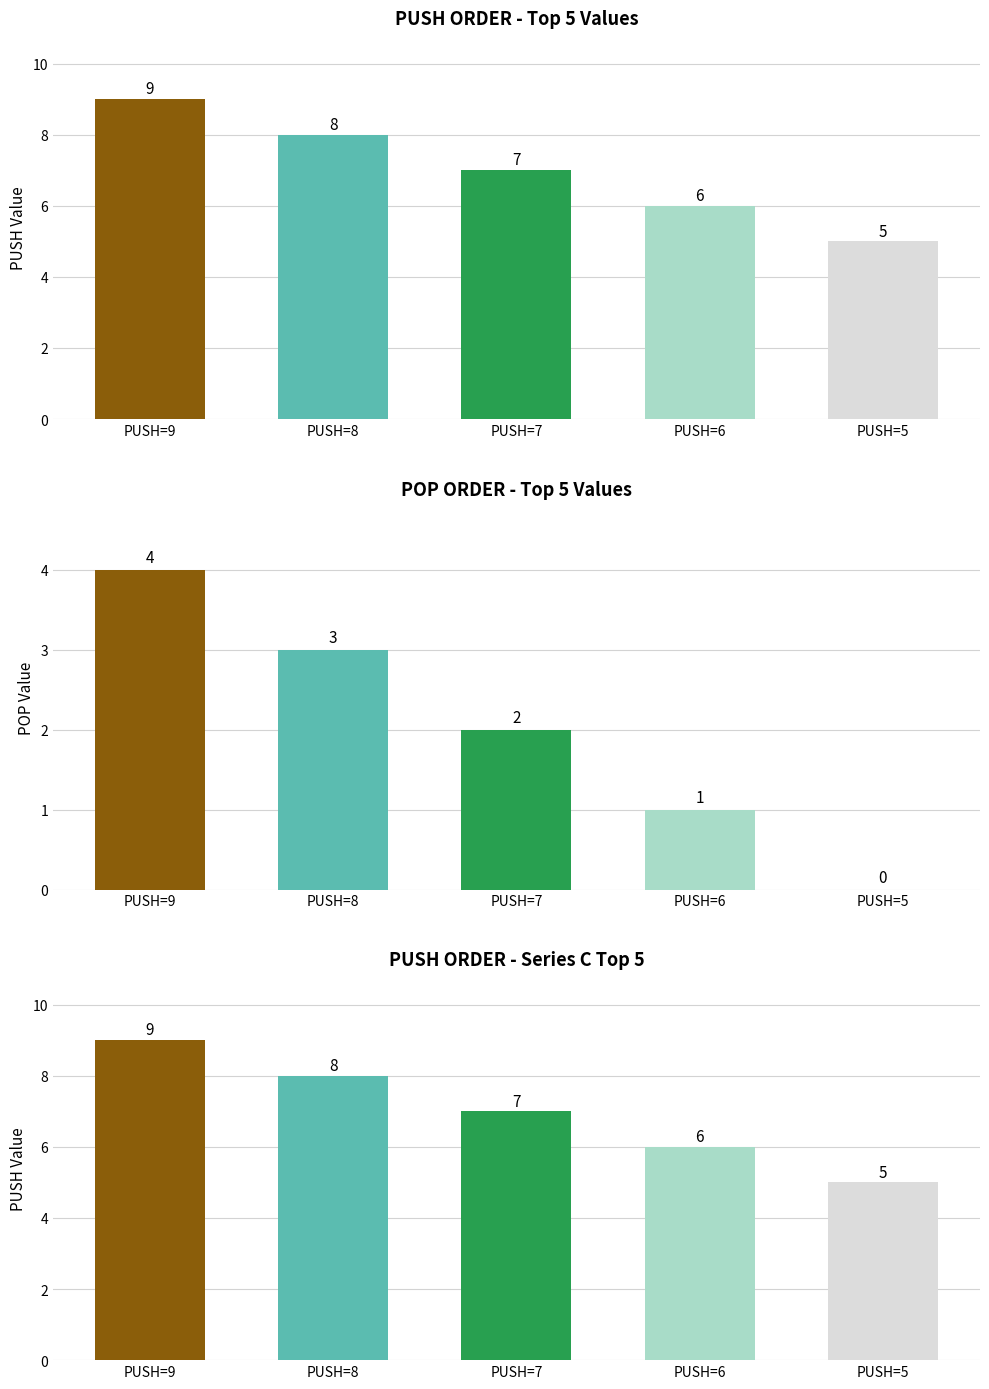

Reading left to right, transcribe all the data shown in this chart.

Series 1: 9	8	7	6	5
Series 2: 4	3	2	1	0
Series 3: 9	8	7	6	5